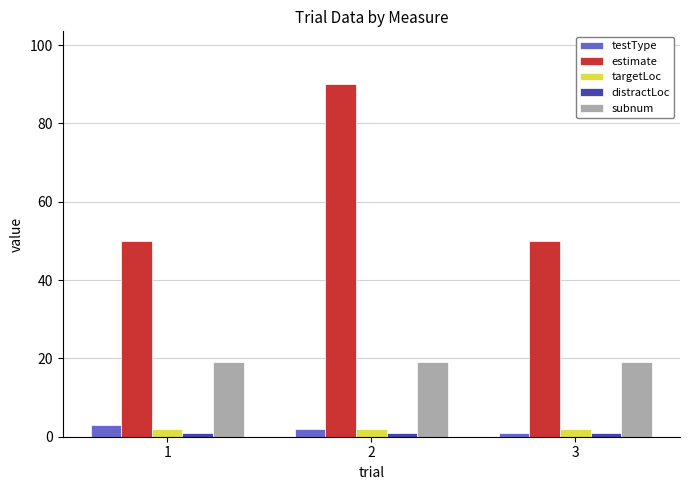

Is it true that testType equals 1 at 3?

True